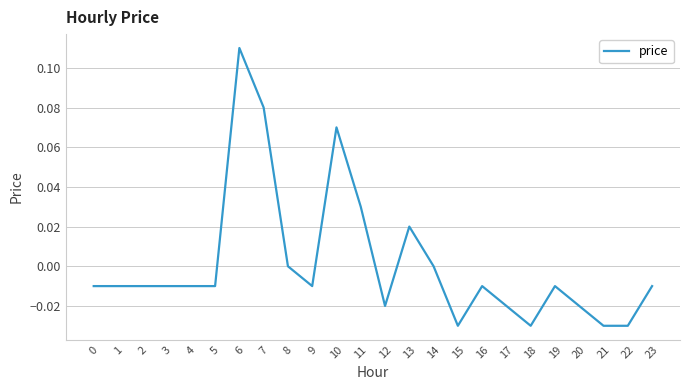

The chart shows a value of -0.0 at 3. True or false?

True